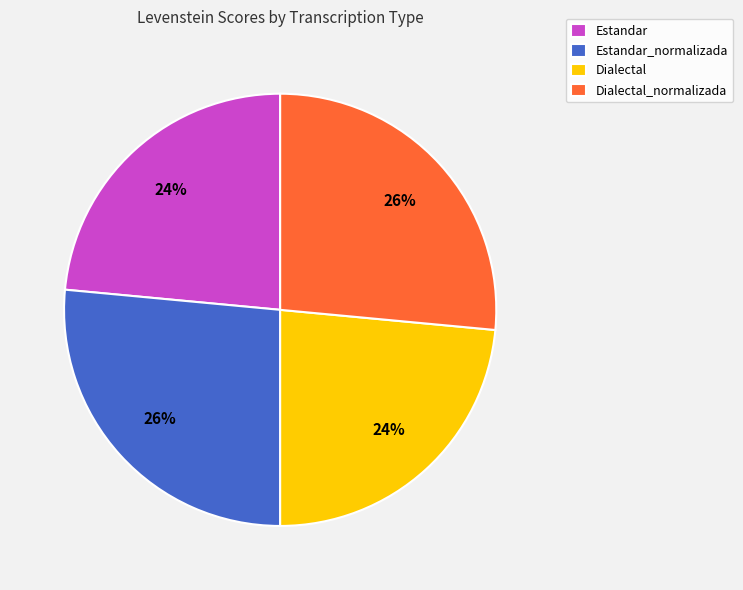

Which has a higher value, Dialectal or Estandar_normalizada?

Estandar_normalizada